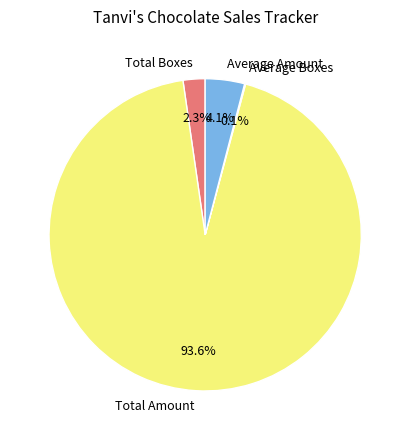

Is there any slice that represents more than half of the pie?

Yes